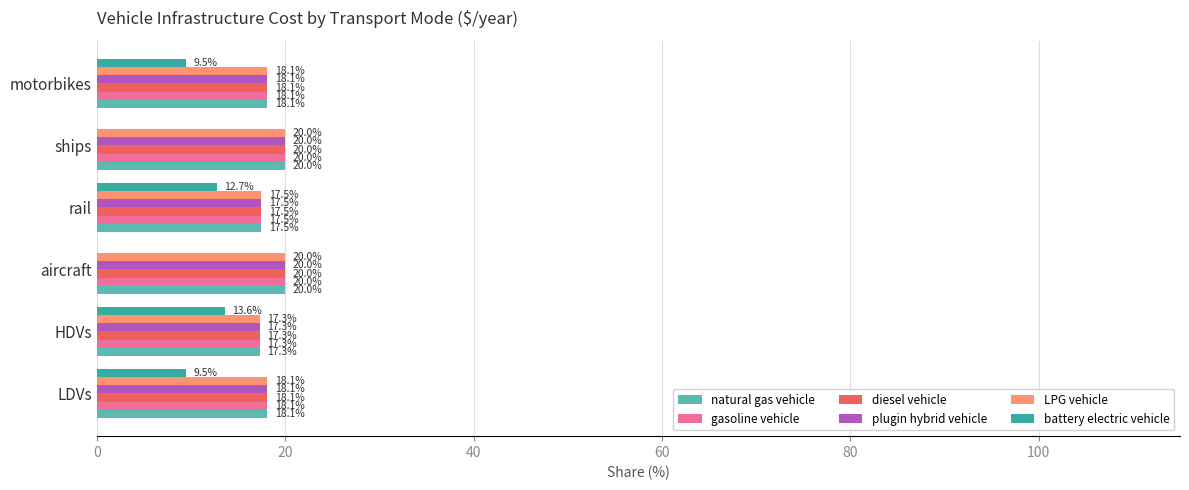

Between LDVs and ships, which series saw the biggest shift?

battery electric vehicle